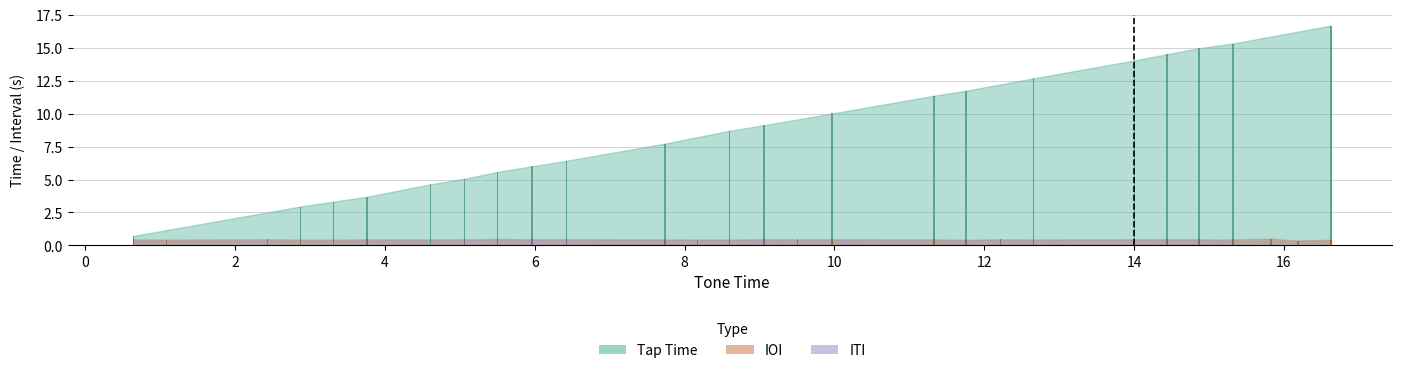

What is the maximum value shown in the chart?

16.6